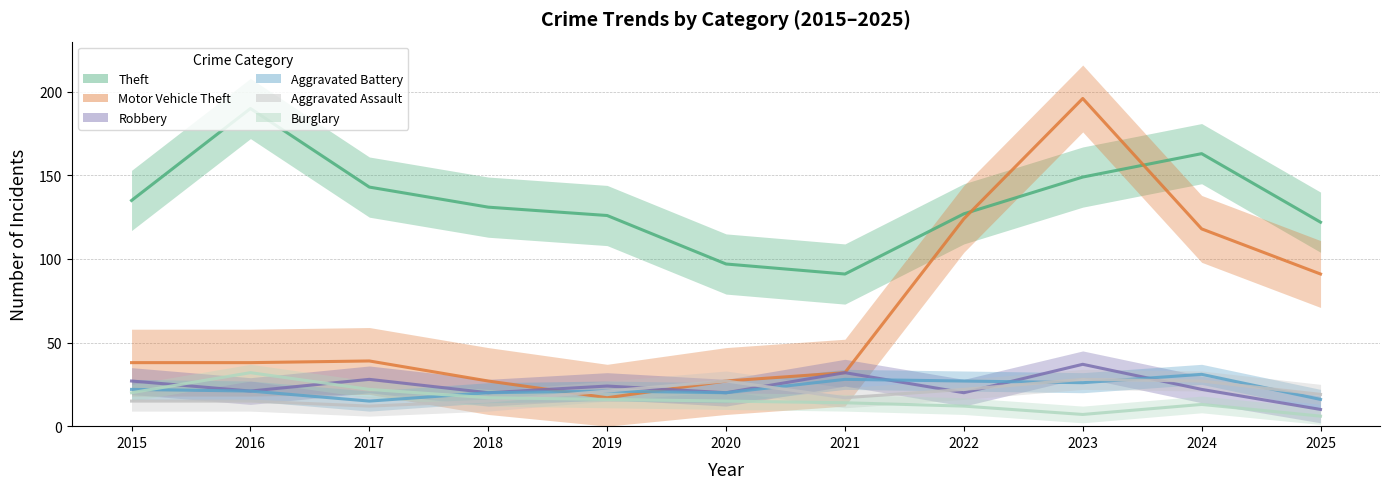

At which label is Theft closest to 140?

2017